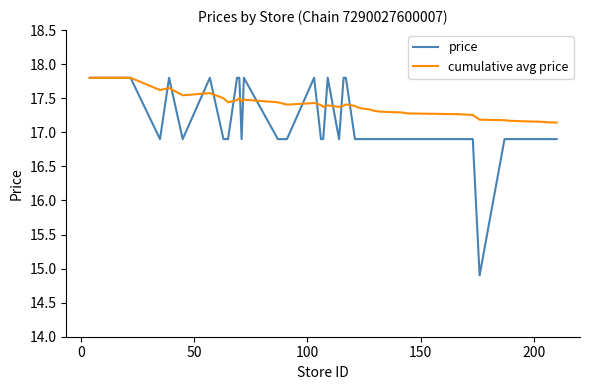

Which series has the largest total across all categories?

cumulative avg price